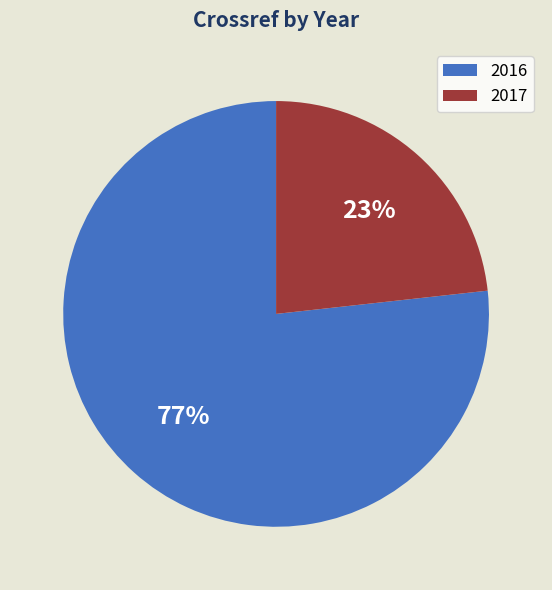

Combined, do 2016 and 2017 account for over 50%?

Yes